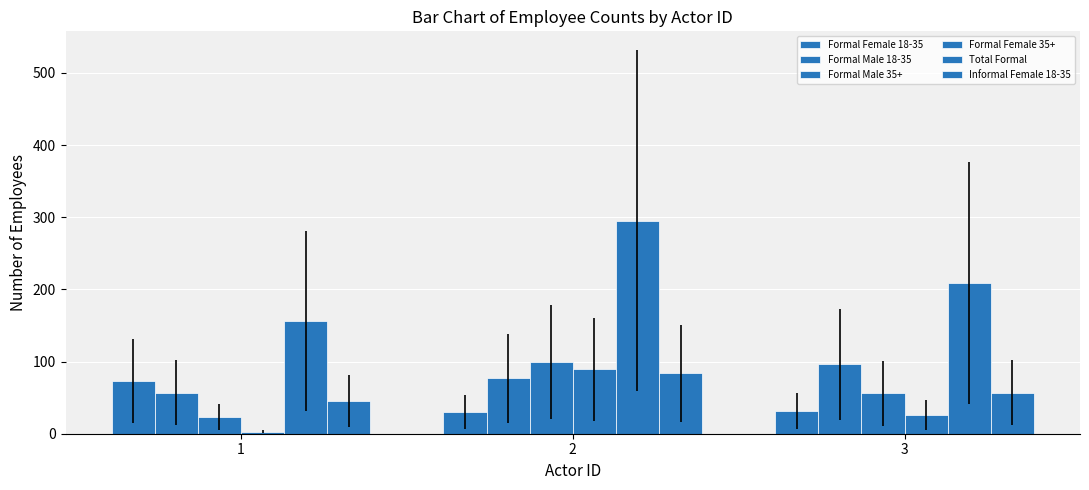

List the series in order of their peak value, lowest first.

Formal Female 18-35, Informal Female 18-35, Formal Female 35+, Formal Male 18-35, Formal Male 35+, Total Formal